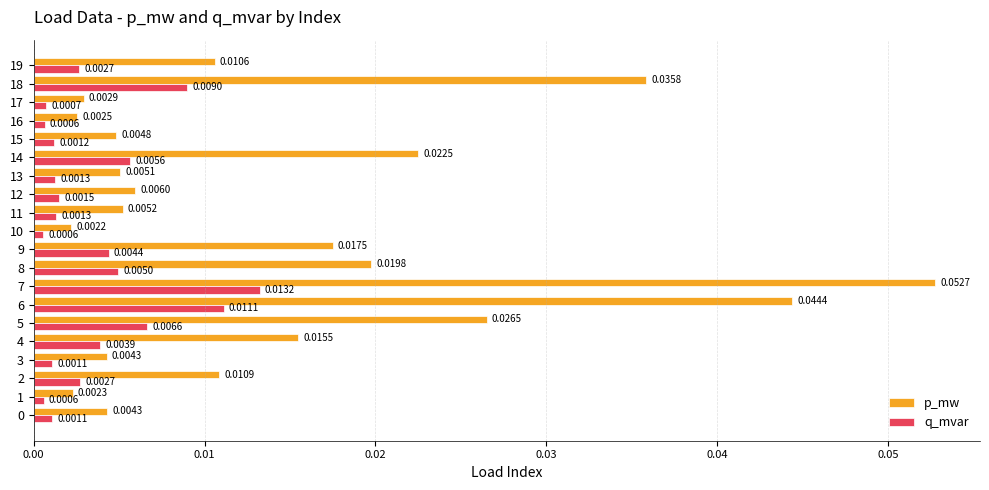

At 13, list the series in order from largest to smallest.

p_mw, q_mvar